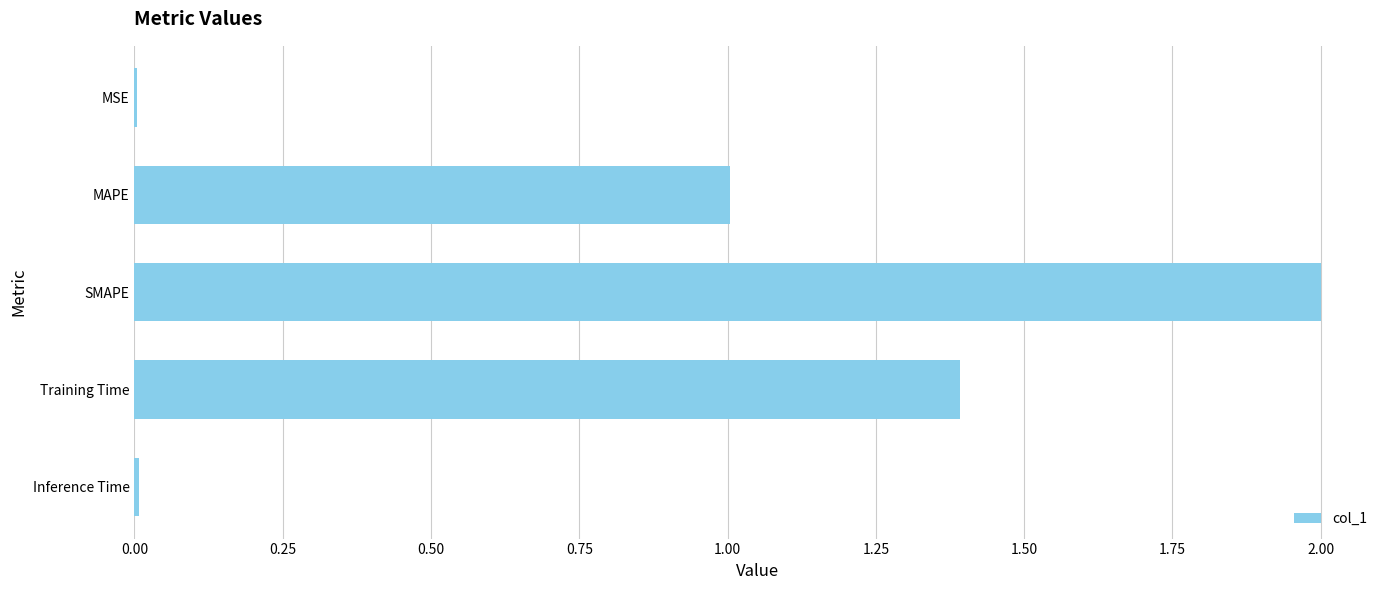

Which has a higher value, Inference Time or Training Time?

Training Time